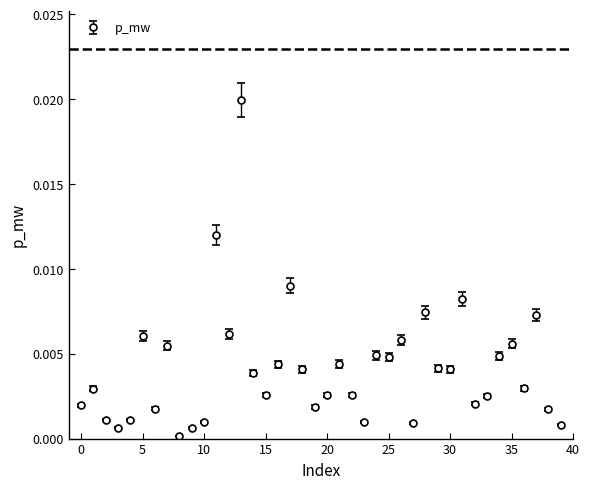

True or false: there are more than 1 points higher than both neighbors.

True